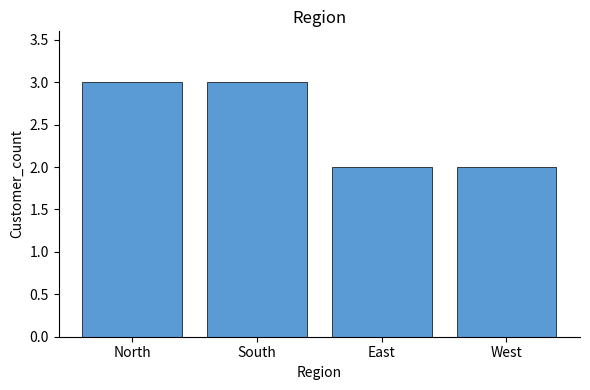

What is the sum of the values at West and East?

4